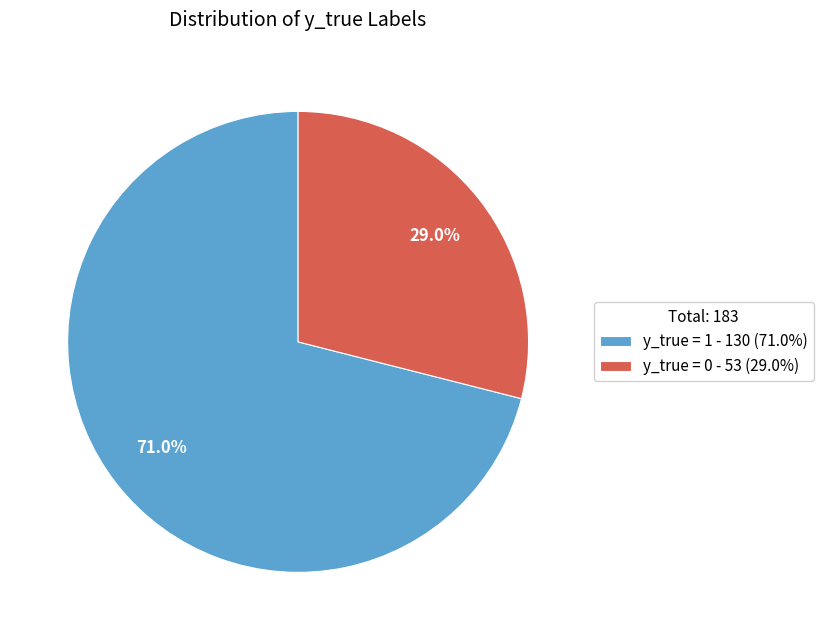

The y_true = 1 slice represents 84% of the pie. True or false?

False